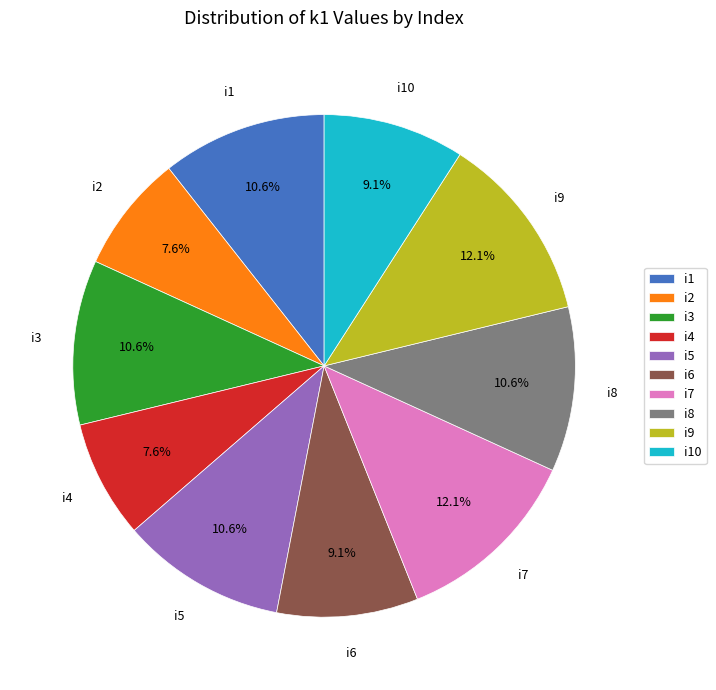

What is the ratio of the value at i4 to the value at i1?

0.7